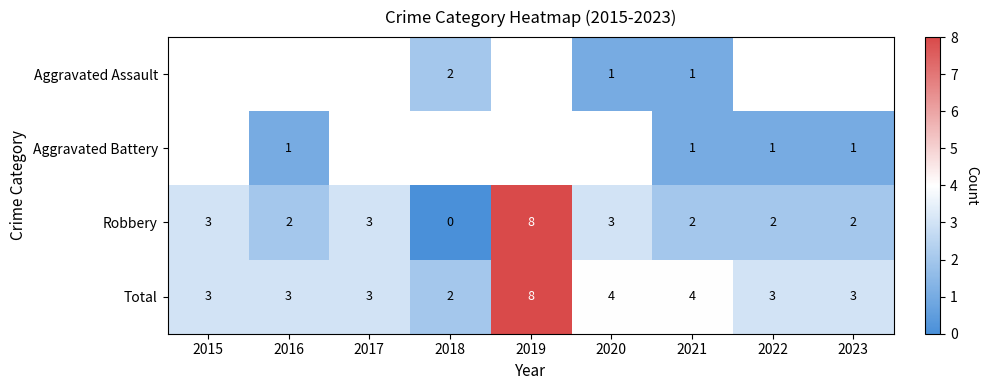

Where does the Robbery series first go above 2?

2015